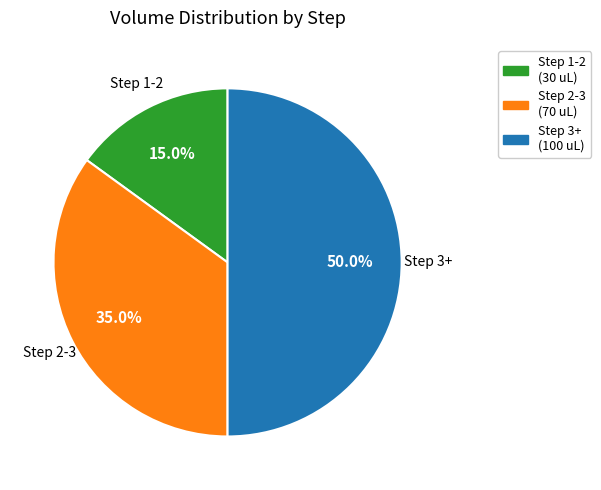

Is there a majority slice in this chart?

No